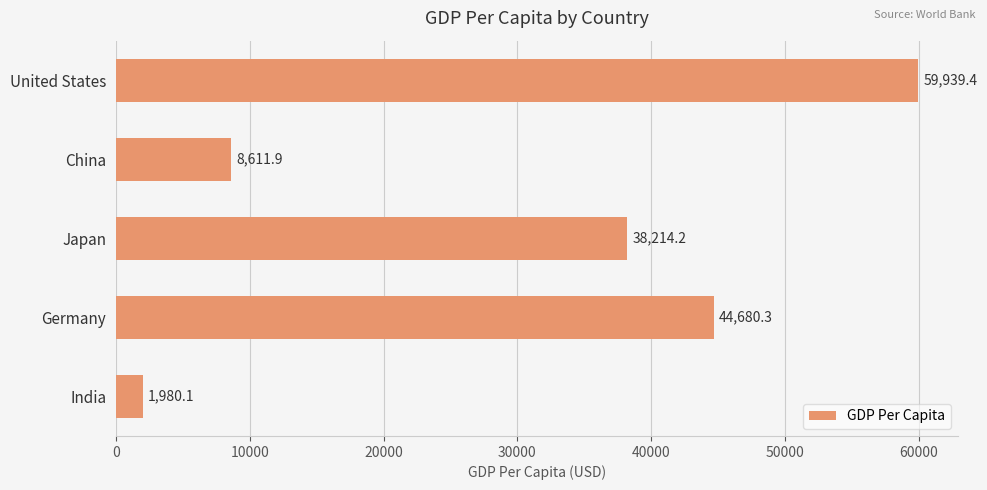

List the labels in order of value, smallest first.

India, China, Japan, Germany, United States